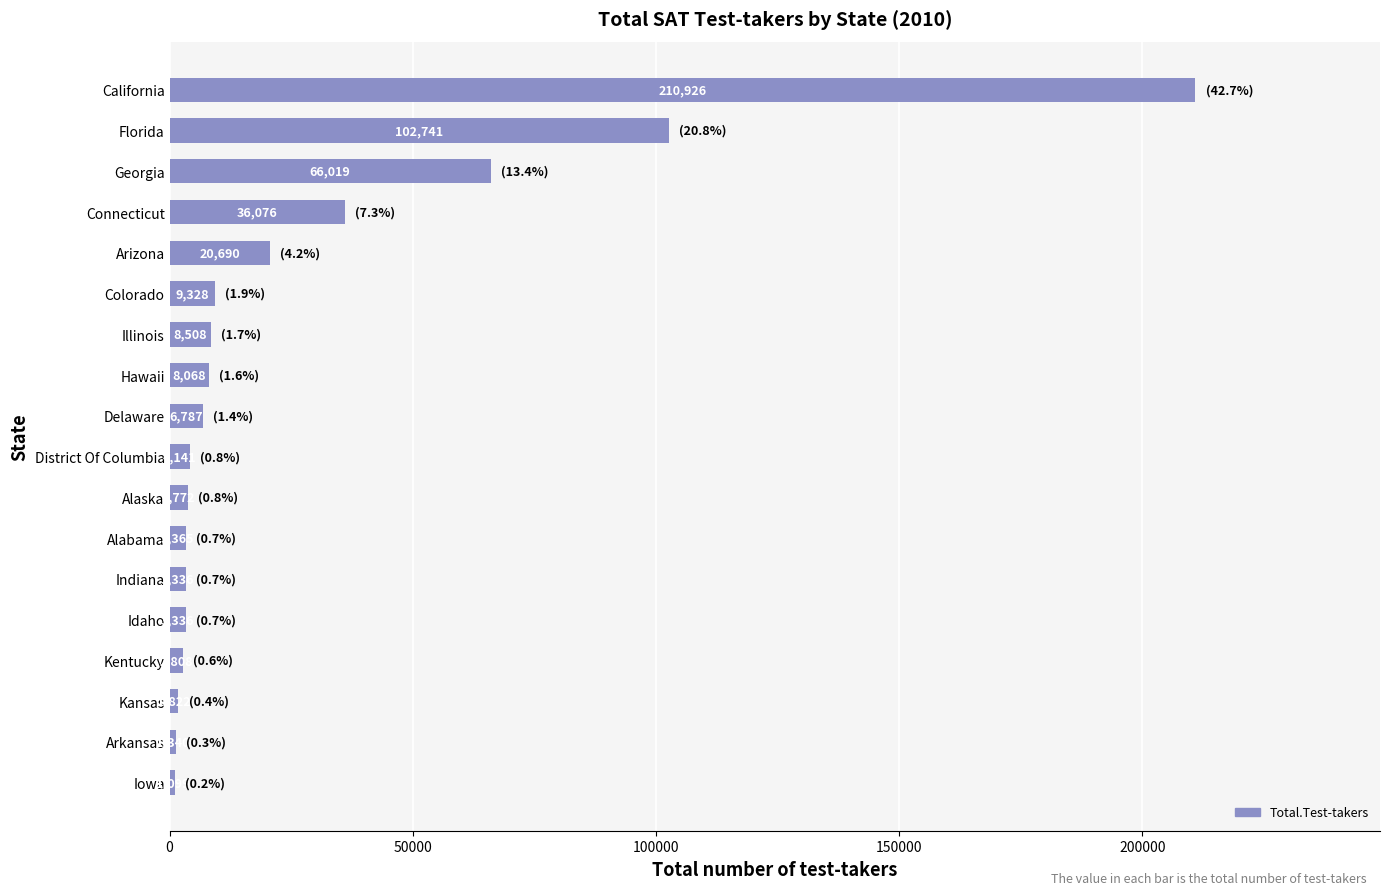

What is the smallest value displayed?

1099